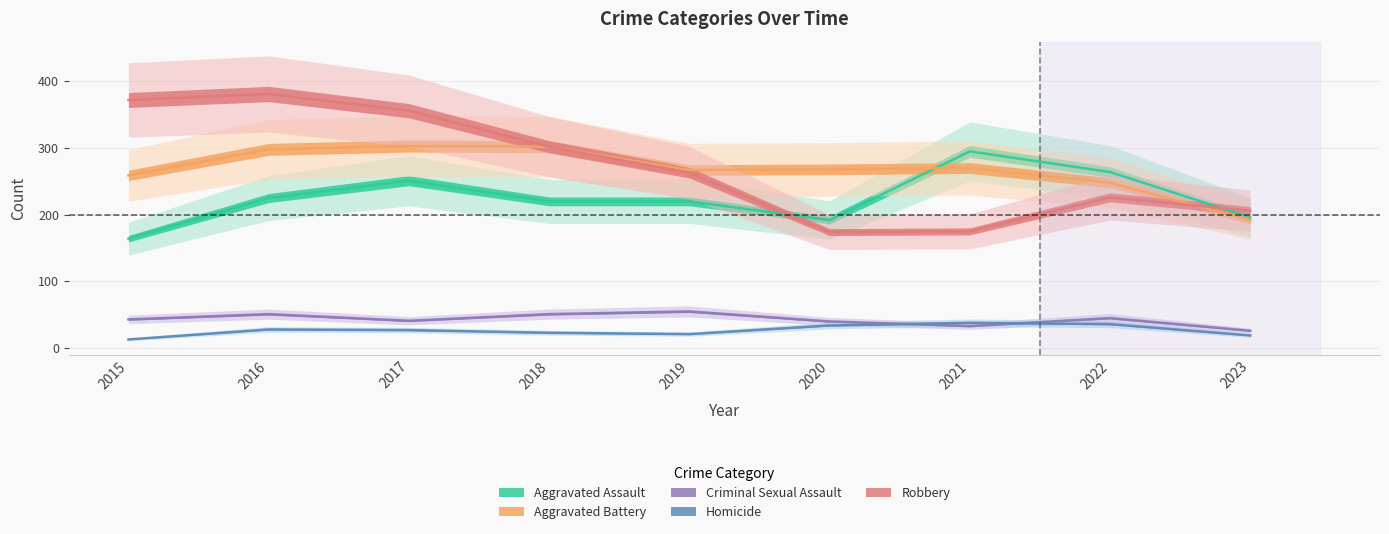

How many interior local valleys does the Aggravated Assault series have?

1